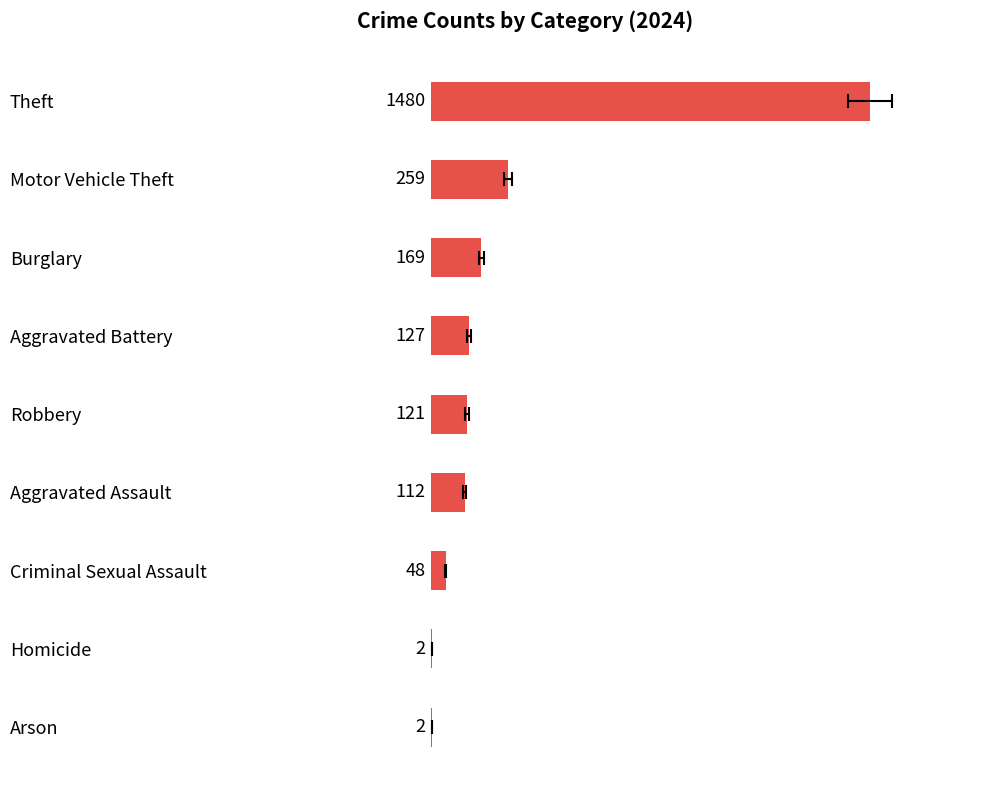

What is the approximate value at Robbery, to the nearest 100?

100